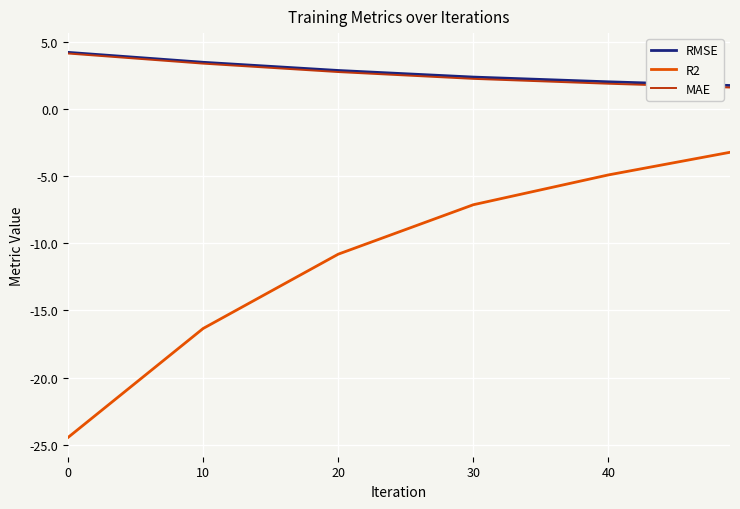

What is the maximum value for RMSE?

4.2